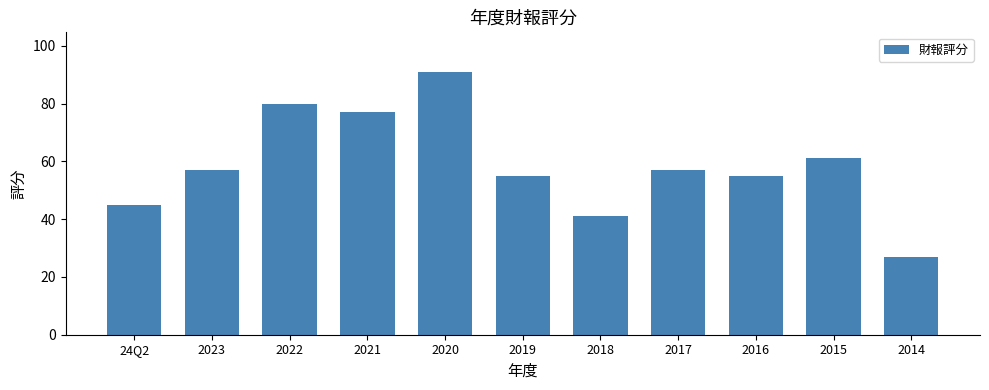

What is the sum of the values at 2018 and 2017?

98